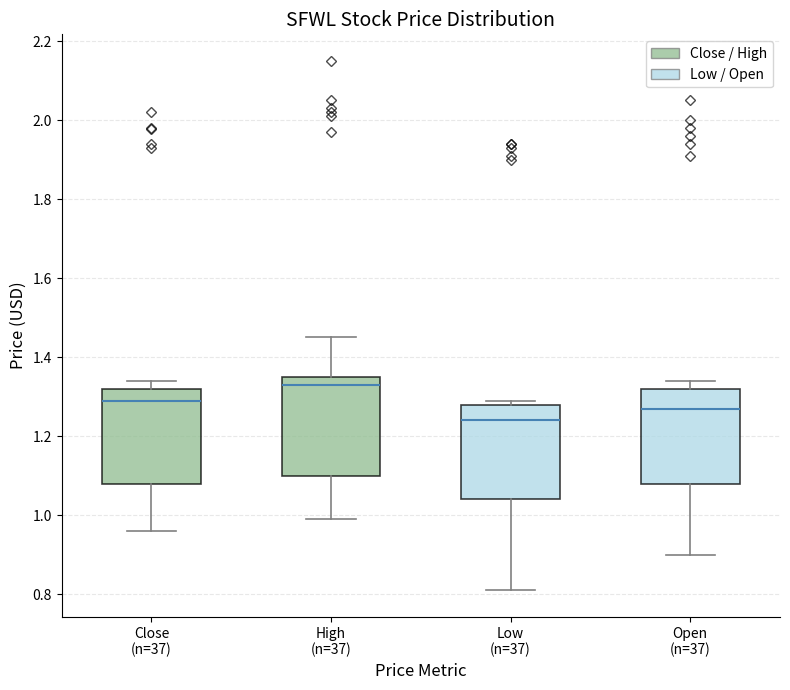

Reading left to right, read every box against the y-axis: the position of its median line, the range the box covers, and the ends of its whiskers. The values are not printed on the chart, so give them approximately, as read against the axis.

Close (n=37): median 1.28, box 1.08 to 1.32, whiskers 0.96 to 1.34
High (n=37): median 1.34, box 1.10 to 1.36, whiskers 1.00 to 1.46
Low (n=37): median 1.24, box 1.04 to 1.28, whiskers 0.82 to 1.28 (just above the box's upper edge)
Open (n=37): median 1.26, box 1.08 to 1.32, whiskers 0.90 to 1.34